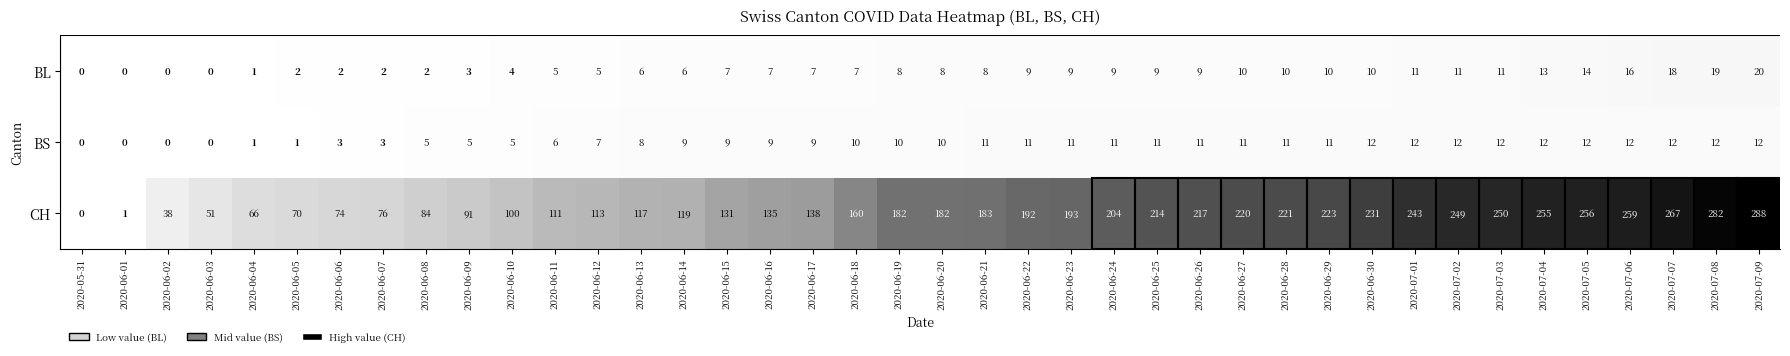

The BL series shows 1 at 2020-06-09. True or false?

False